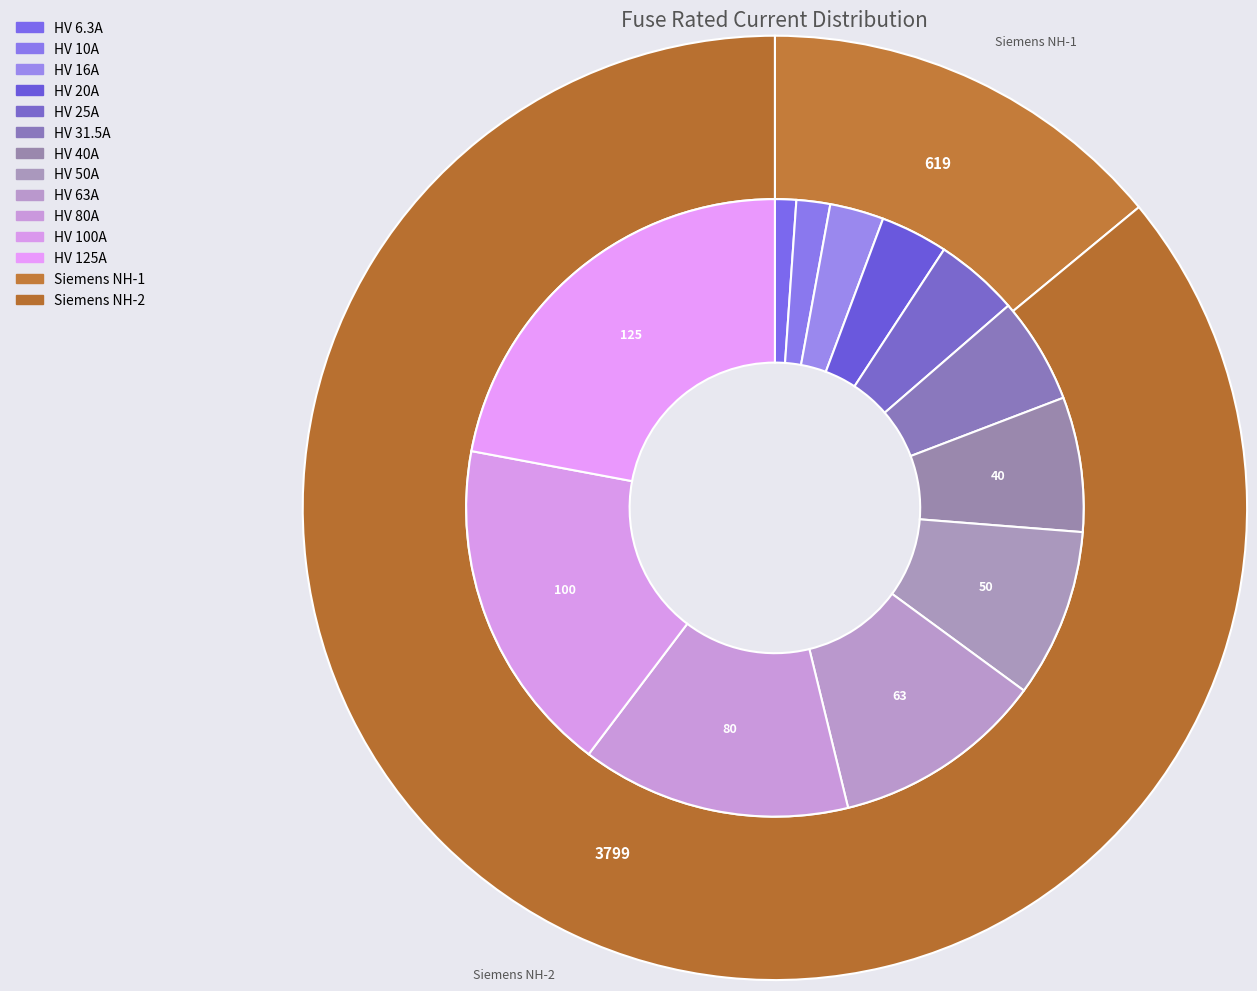

Is there a majority slice in this chart?

No